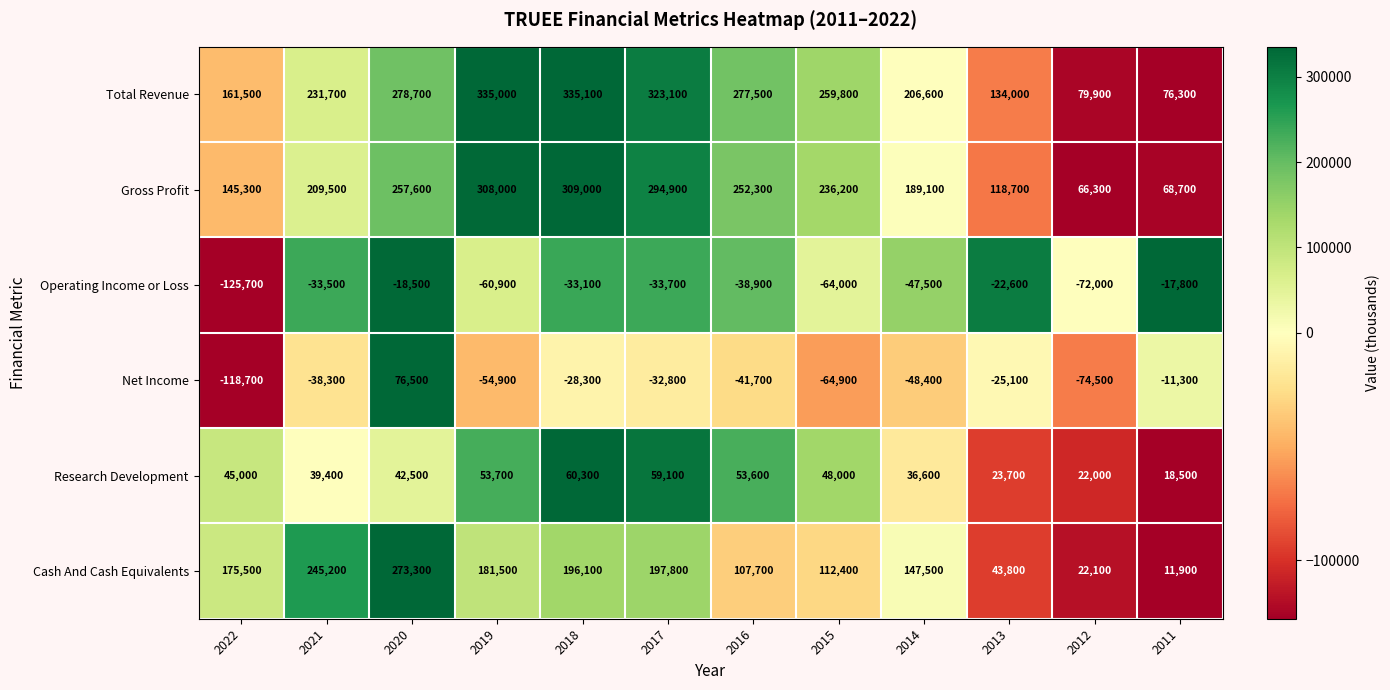

At which category is the sum across all series the highest?

2020